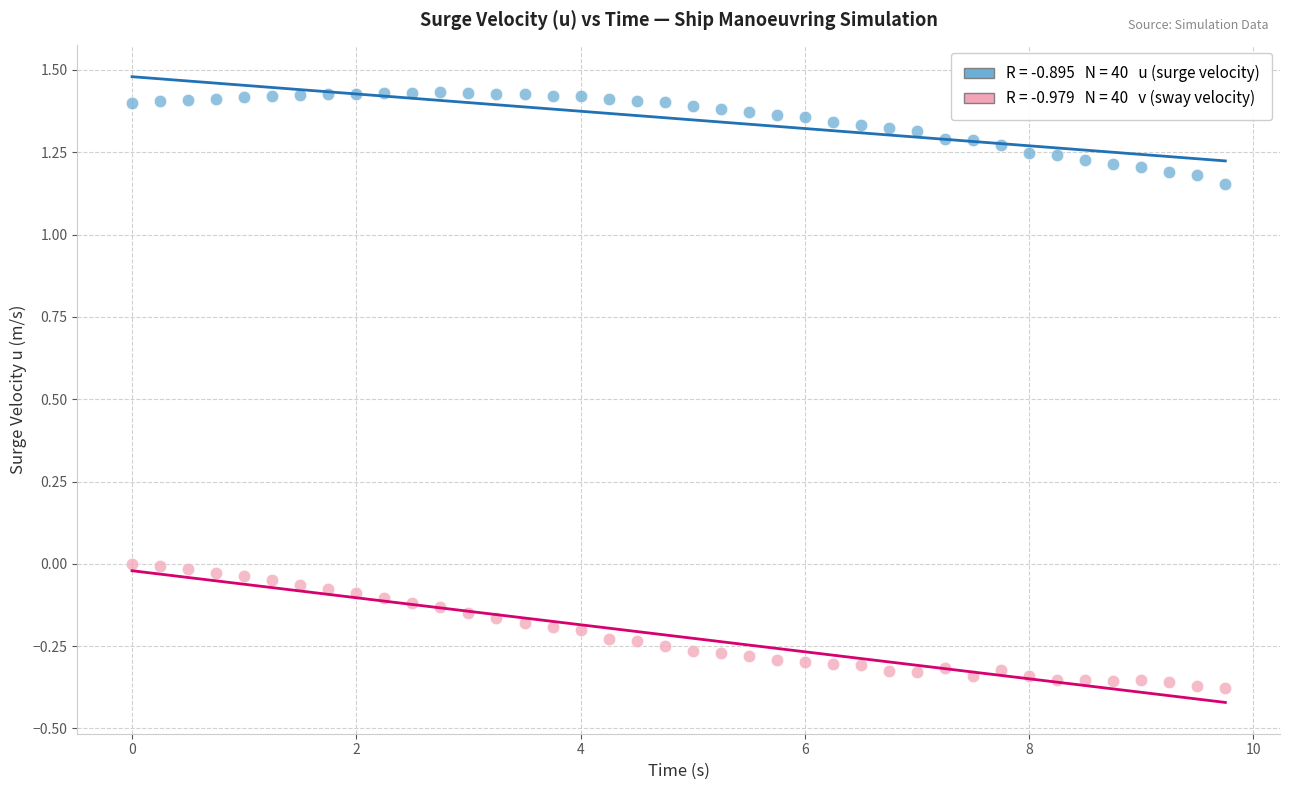

Across all data points, what is the range of Y values (max minus min)?

1.8